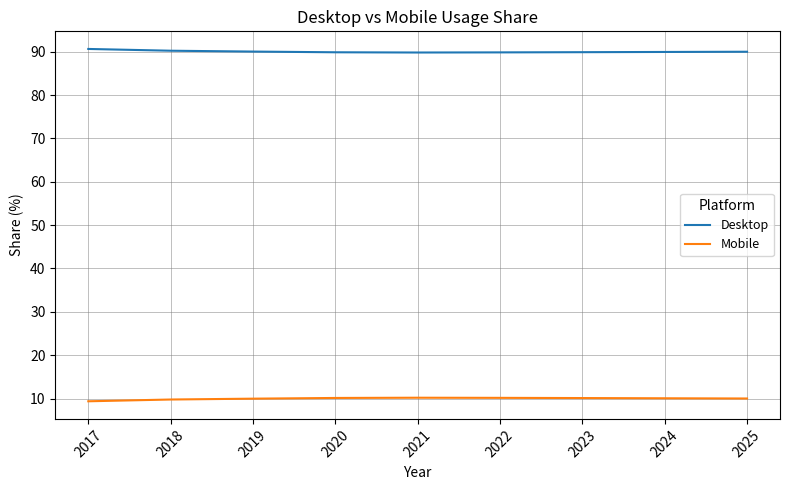

What is the difference between the highest and lowest values at 2024?

79.9